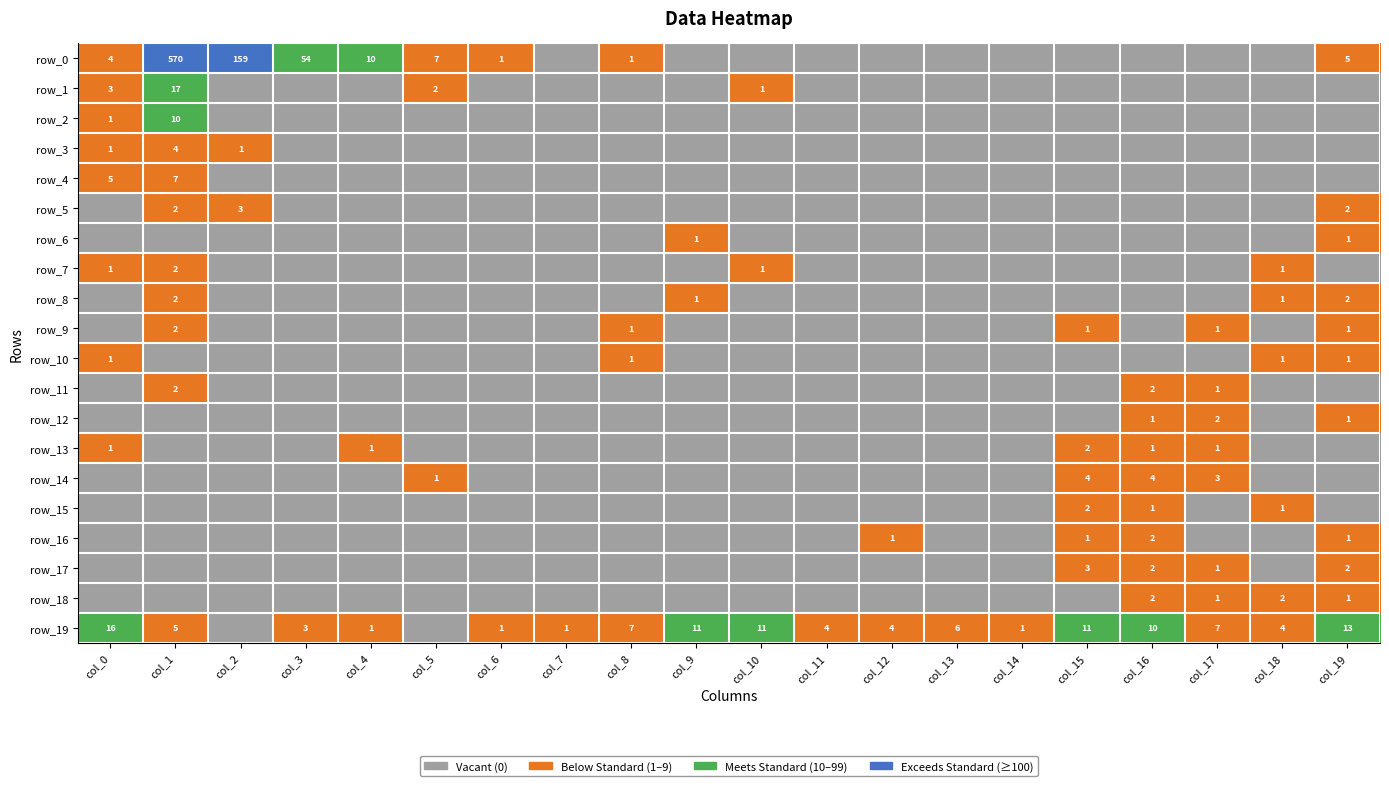

What is the highest value of the row_8 series?

1